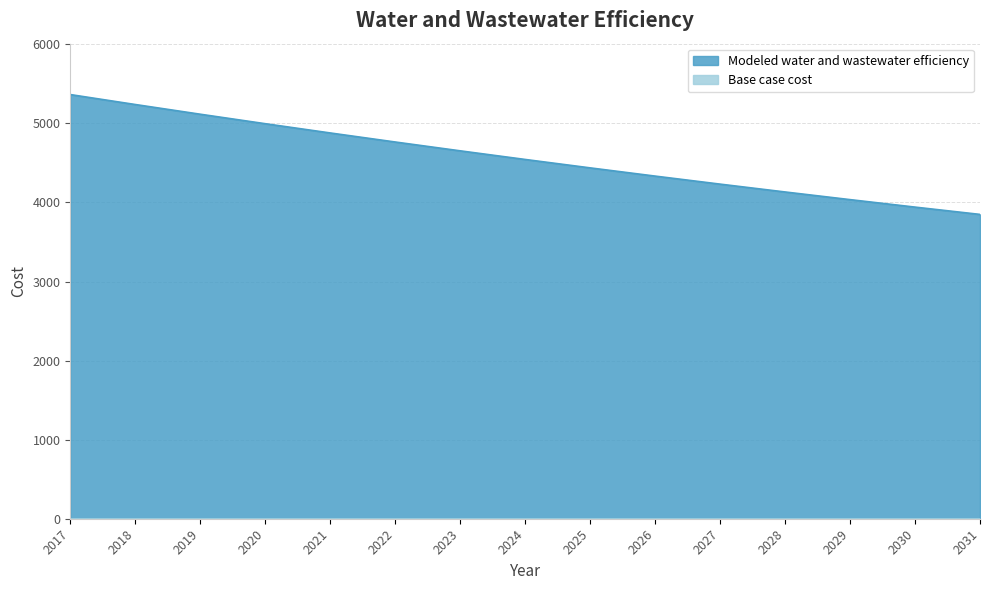

Rank the categories by value from lowest to highest.

2031, 2030, 2029, 2028, 2027, 2026, 2025, 2024, 2023, 2022, 2021, 2020, 2019, 2018, 2017